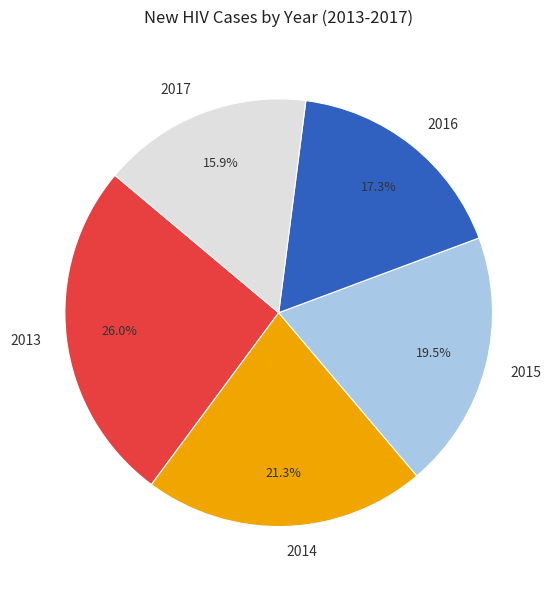

How many segments does this pie chart have?

5